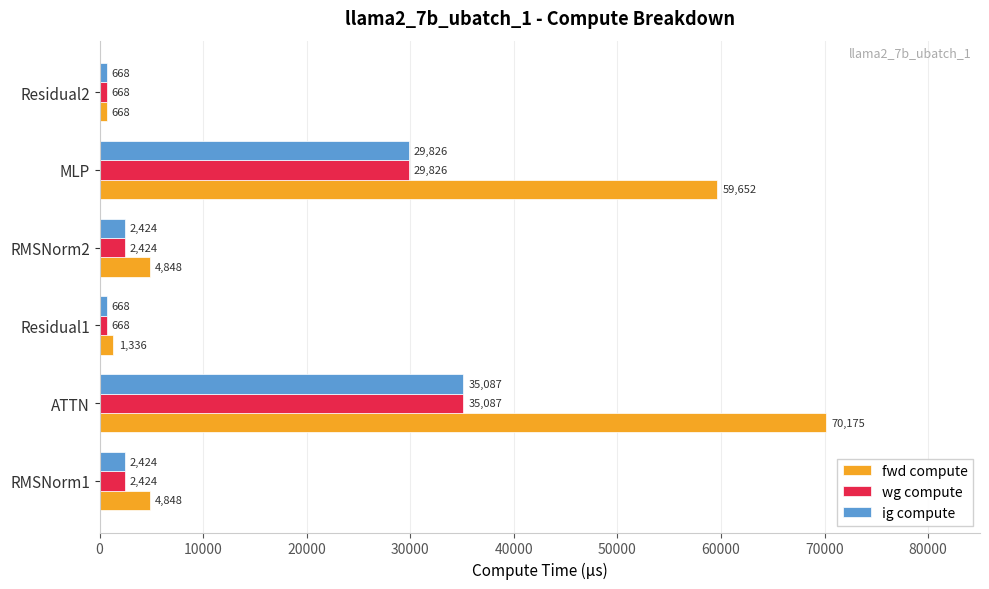

Which series has the largest total across all categories?

fwd compute